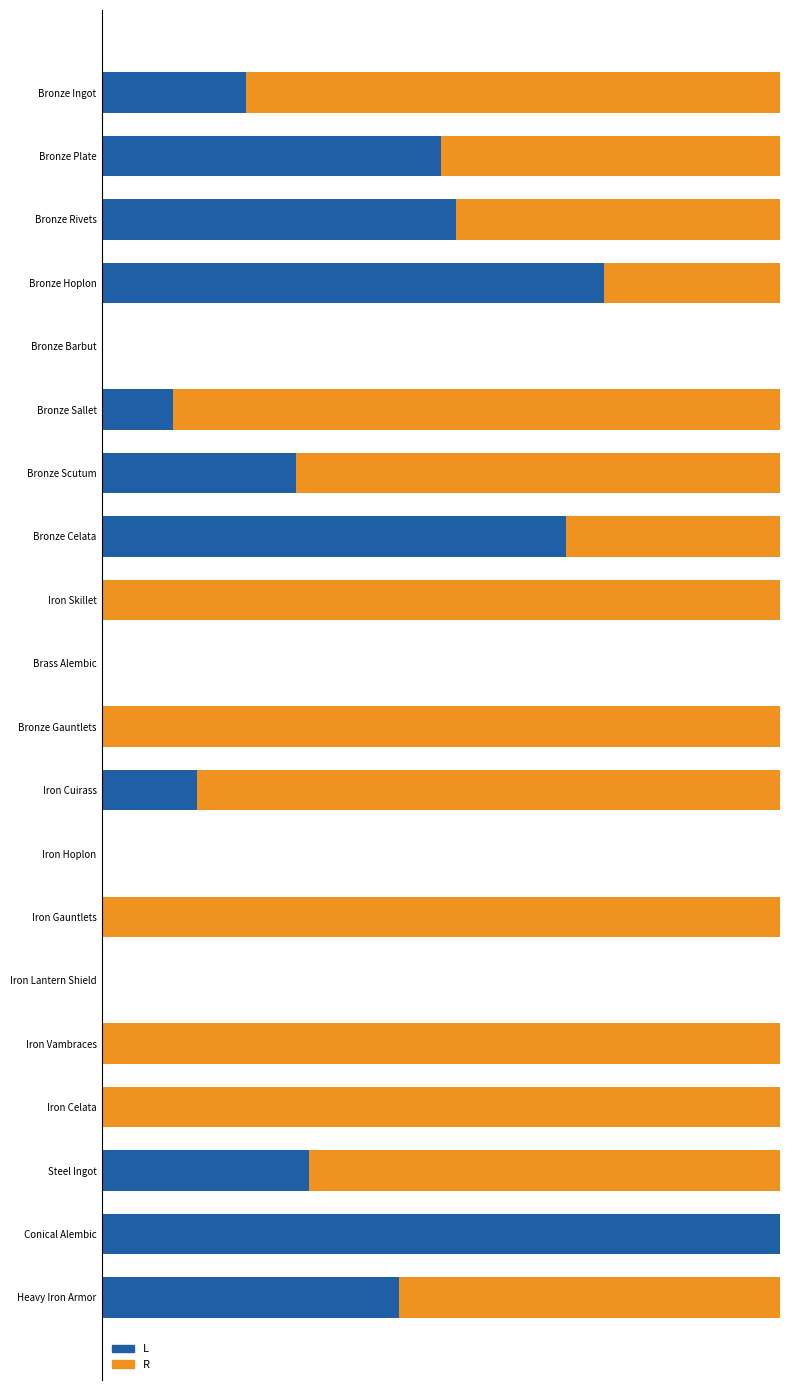

What are all the series names shown in the legend?

L, R